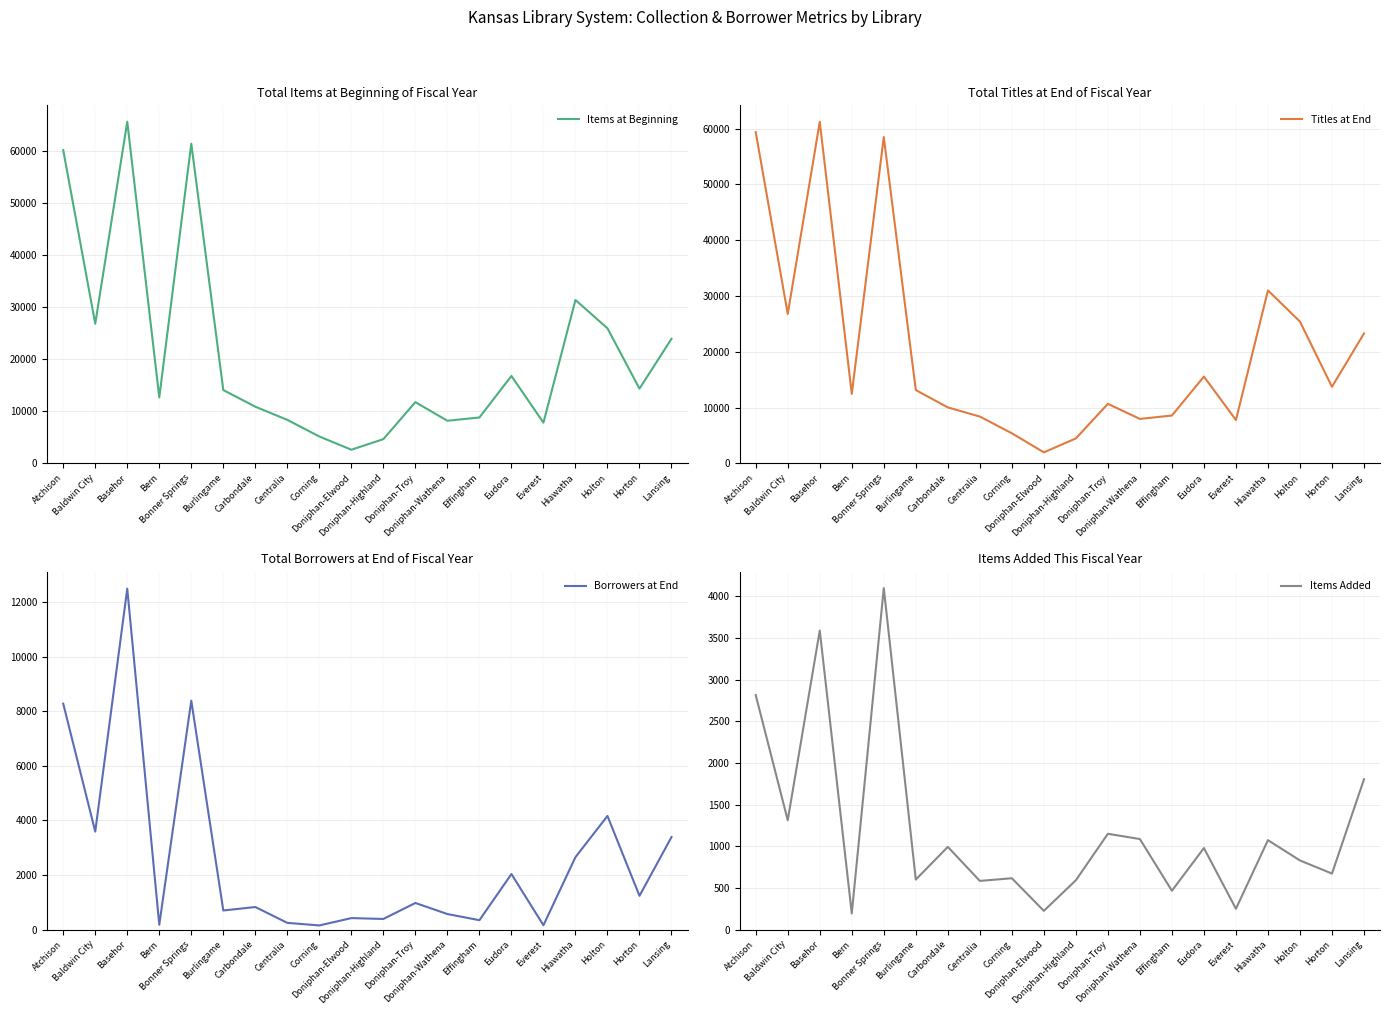

True or false: Items at Beginning has a value of 61300 at Bonner Springs.

True